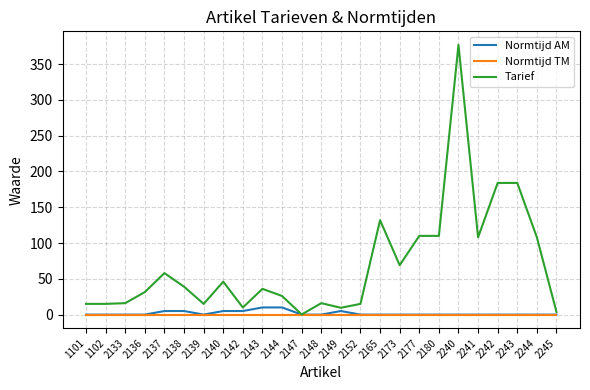

What is the difference between the Tarief values at 2143 and 2240?

341.0